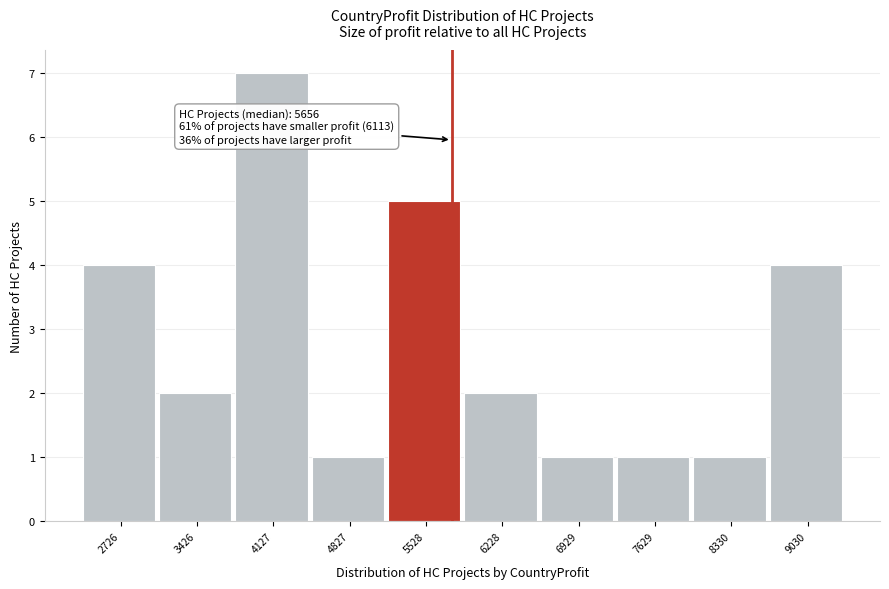

Reading left to right, list all the values displayed in this chart.

4	2	7	1	5	2	1	1	1	4